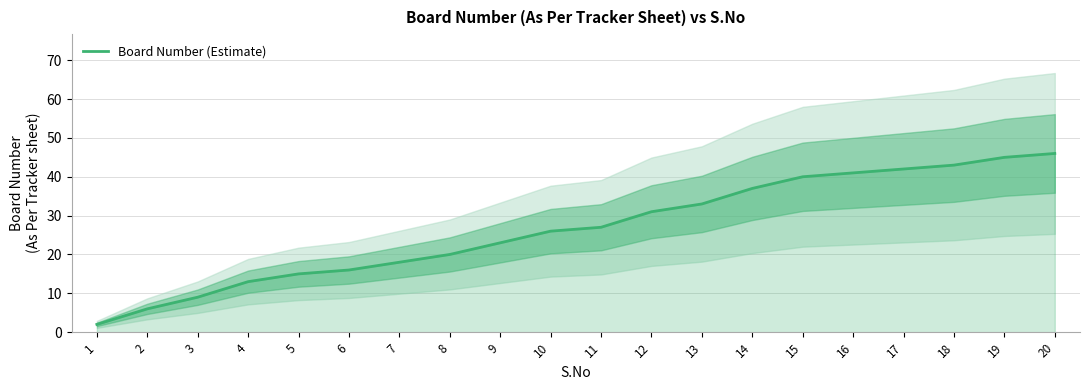

What is the difference between the second highest and minimum values?

43